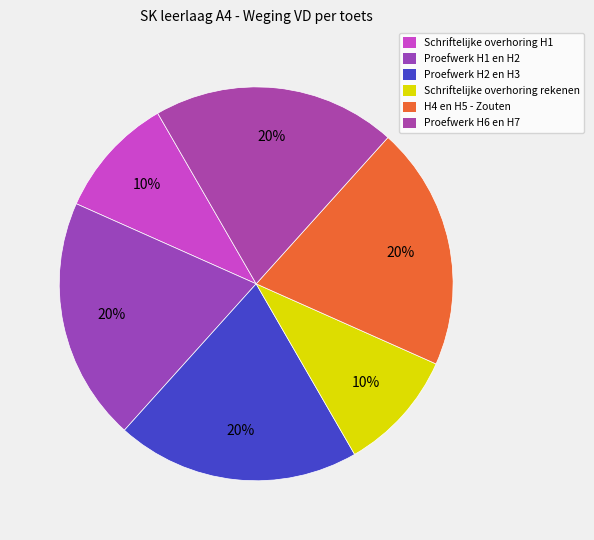

How many slices are in this pie chart?

6